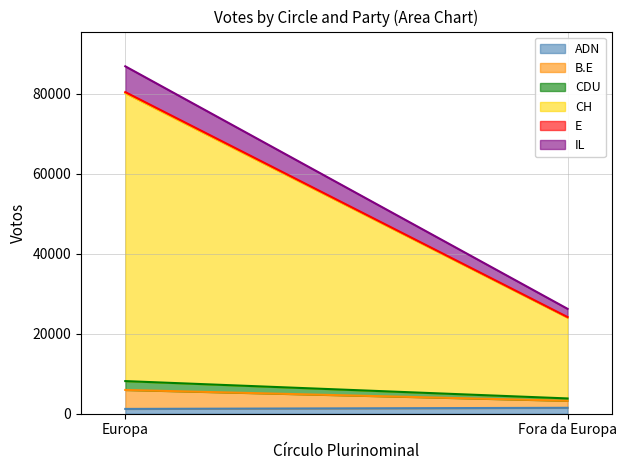

Does the chart have visible grid lines?

Yes